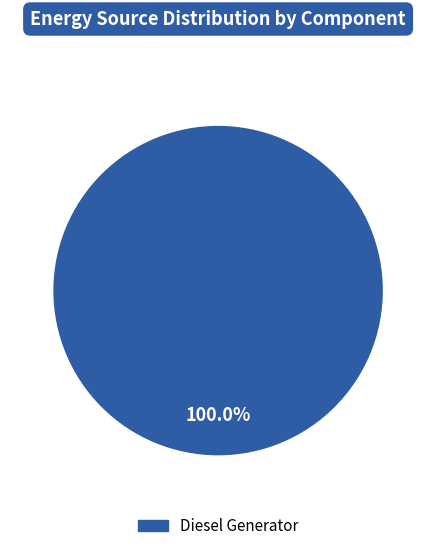

Is there any slice that represents more than half of the pie?

Yes